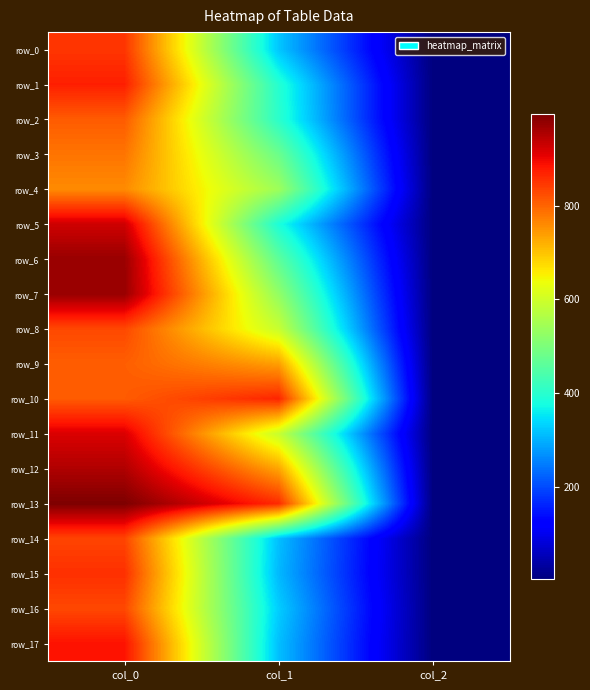

What is the difference between the second highest and minimum values in the row_5 series?

382.8